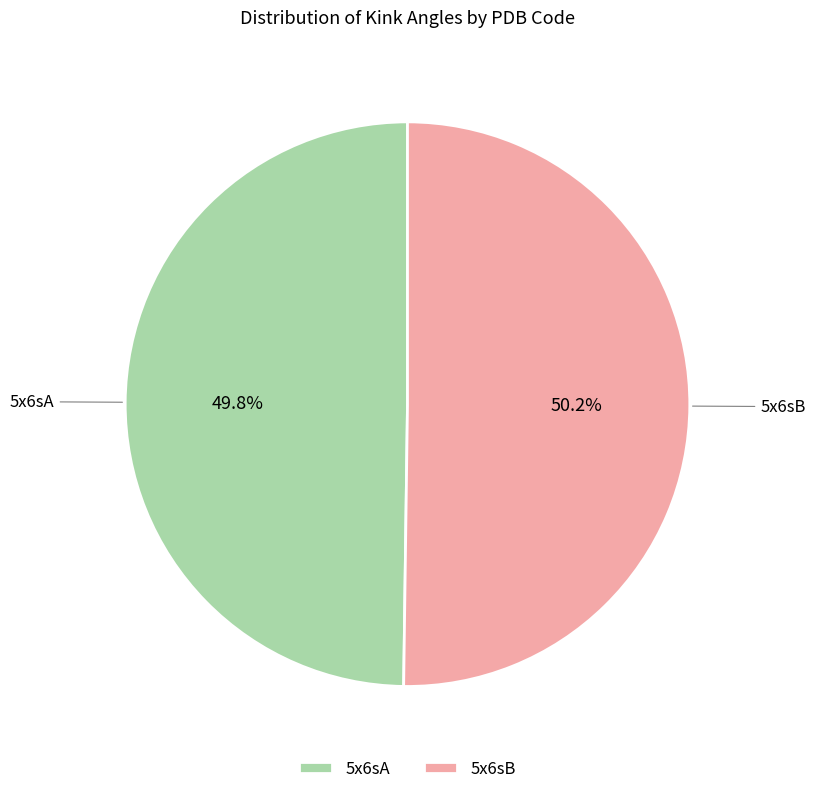

Combined, what portion of the pie is 5x6sA and 5x6sB?

100.0%